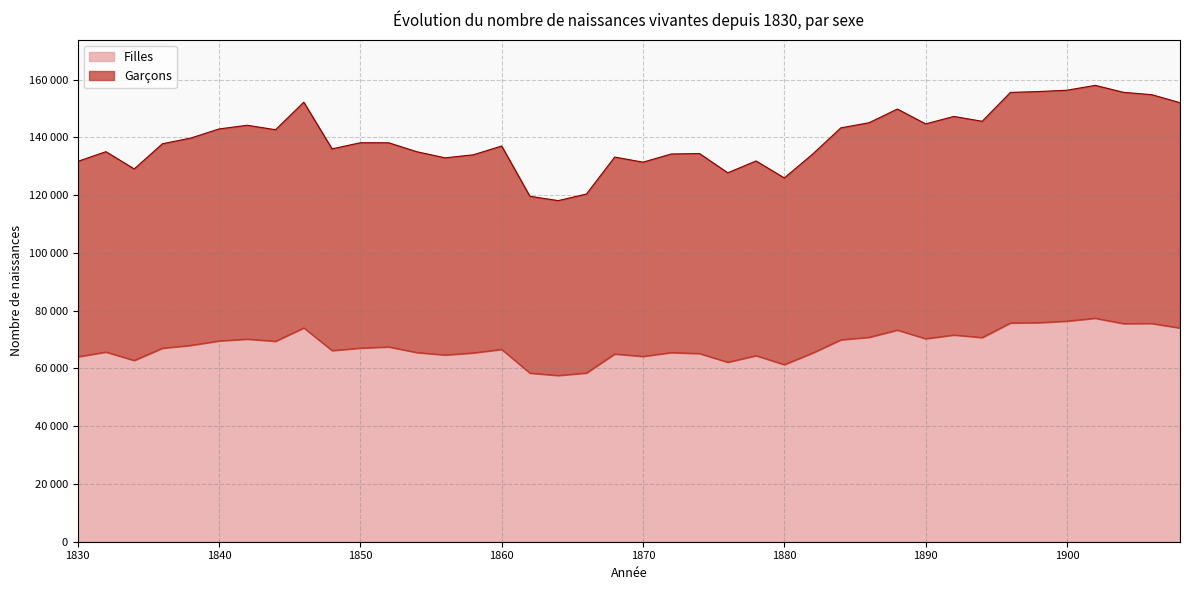

True or false: Filles and Garçons cross at least once.

False